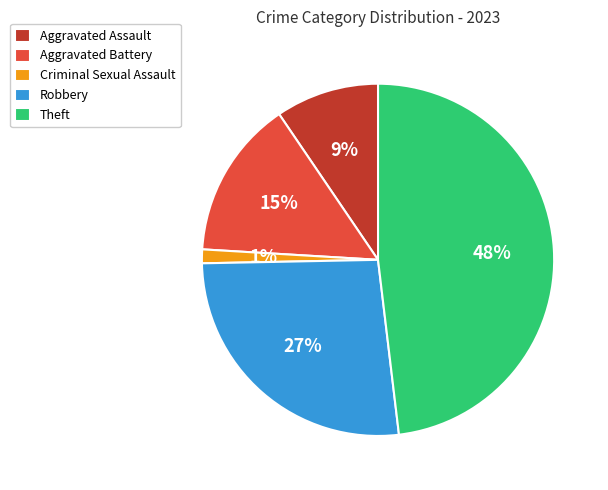

Rank the categories by value from highest to lowest.

Theft, Robbery, Aggravated Battery, Aggravated Assault, Criminal Sexual Assault